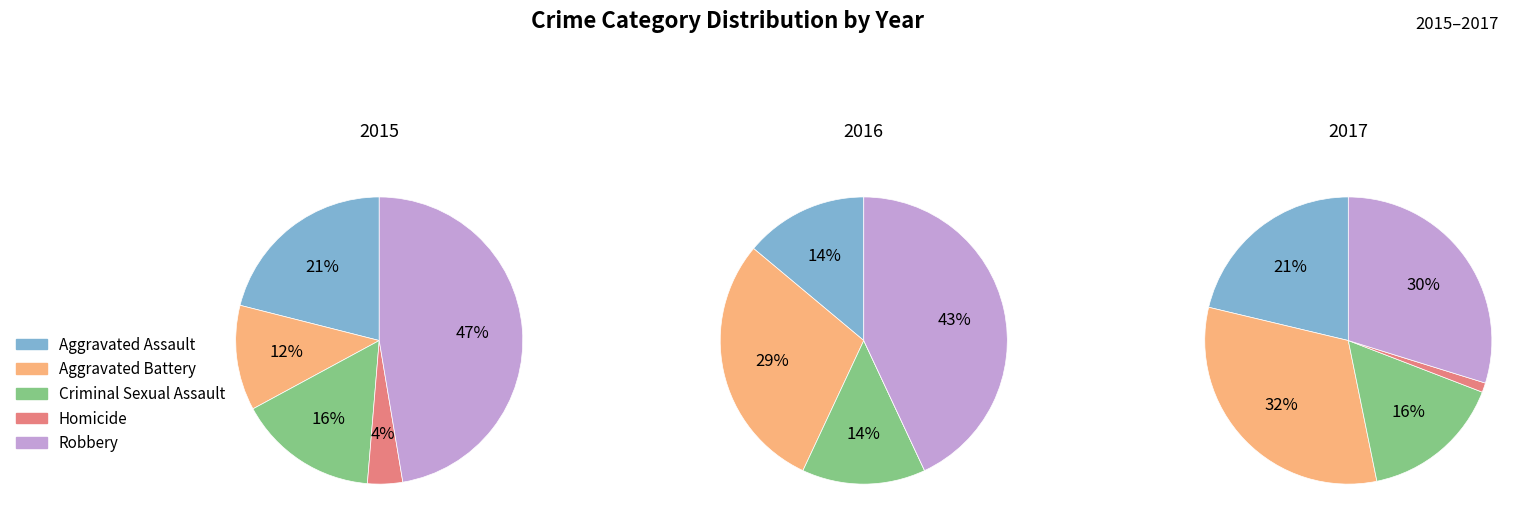

Does Criminal Sexual Assault represent more than half of the total?

No